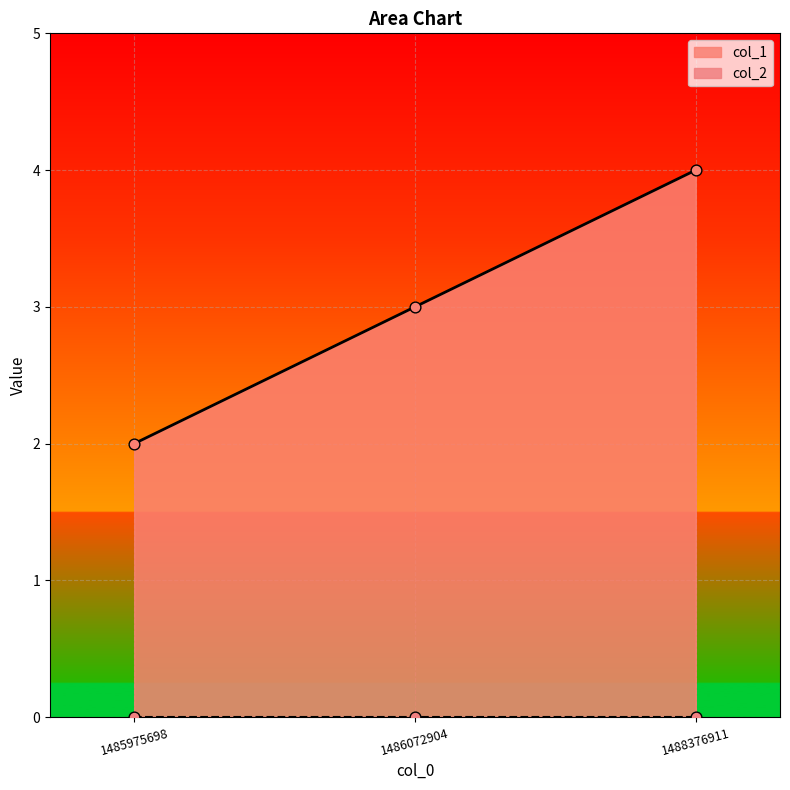

What is the ratio of the value at 1488376911 to the value at 1486072904?

1.3